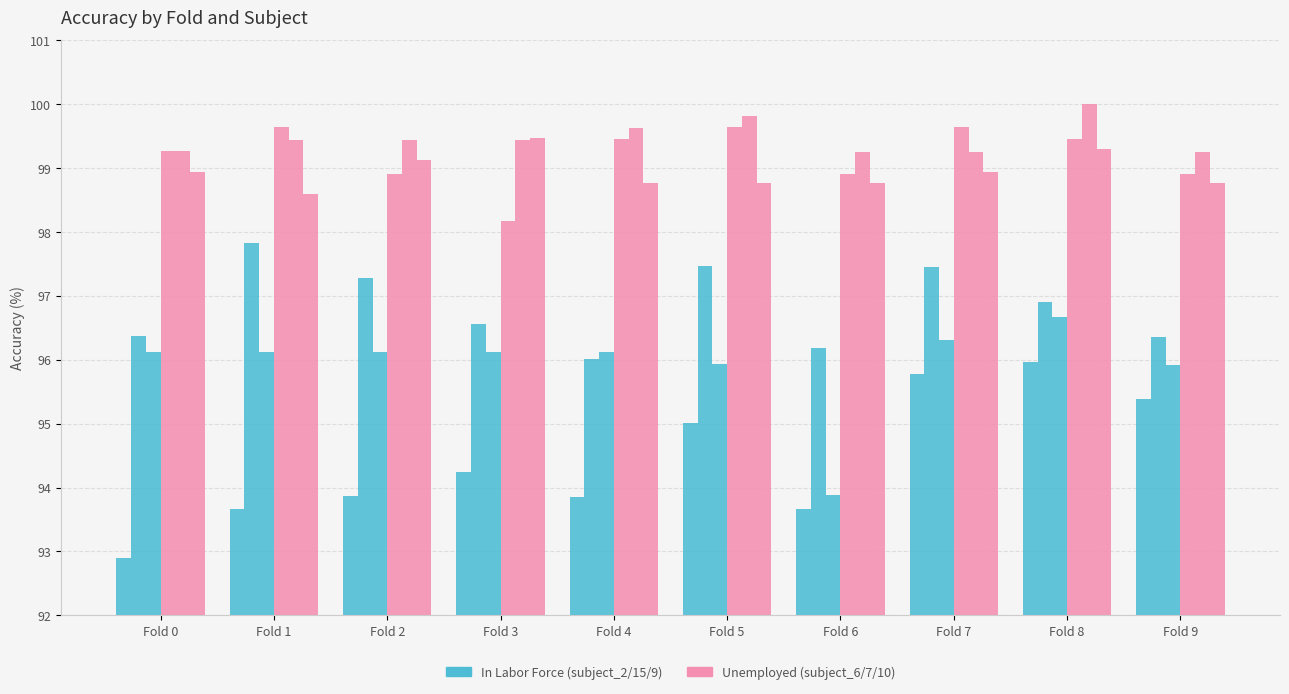

True or false: subject_15 has a value of 46.3 at Fold 7.

False